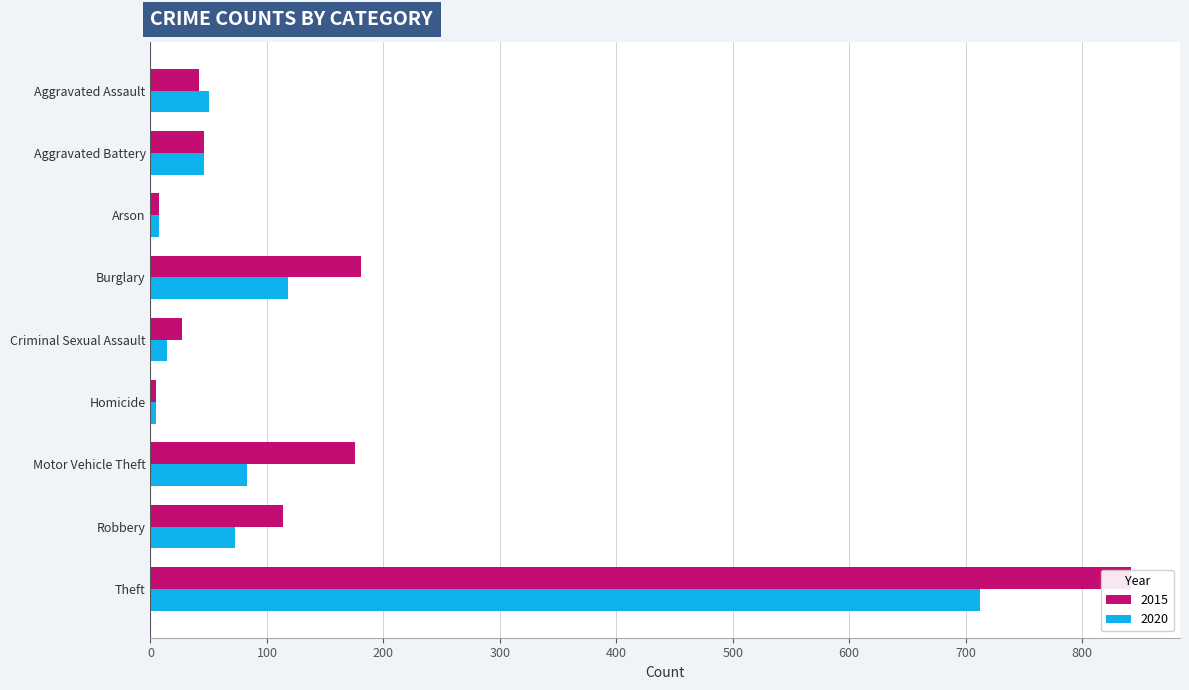

Which has a higher value, Burglary or Theft?

Theft